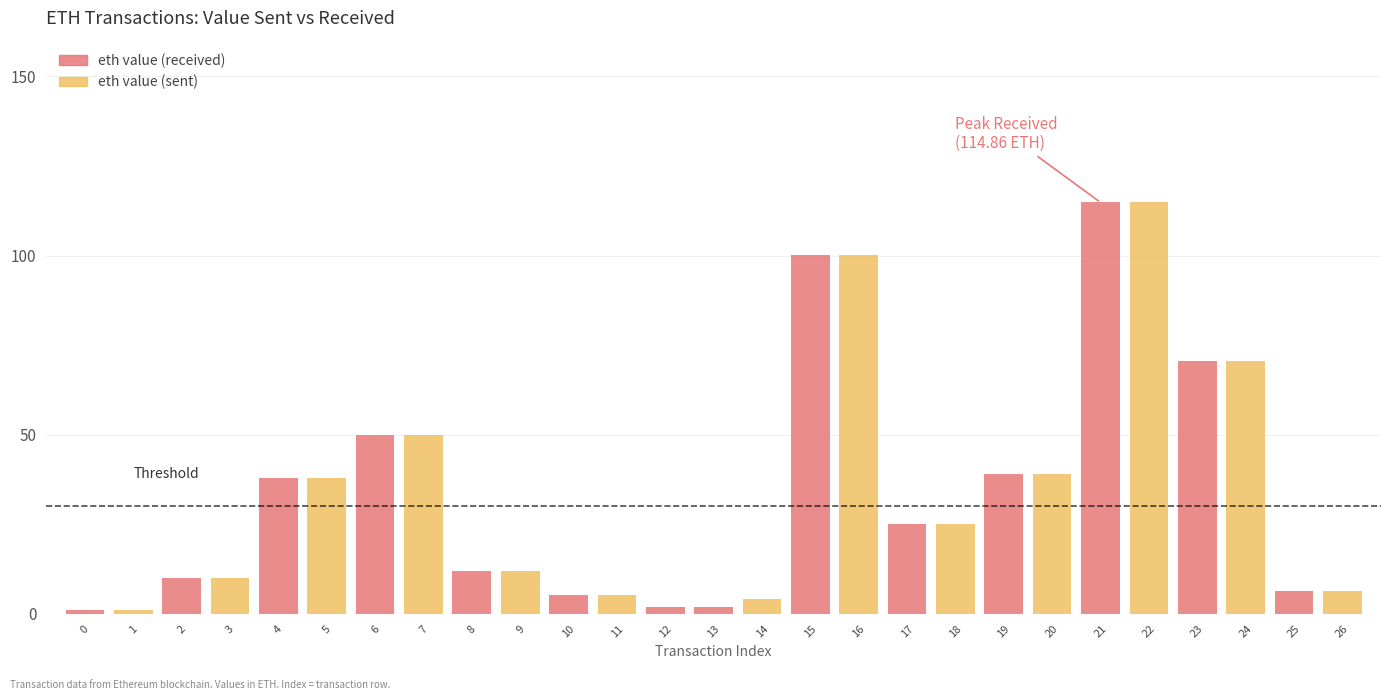

How many positive values does the eth value (sent) series have?

13